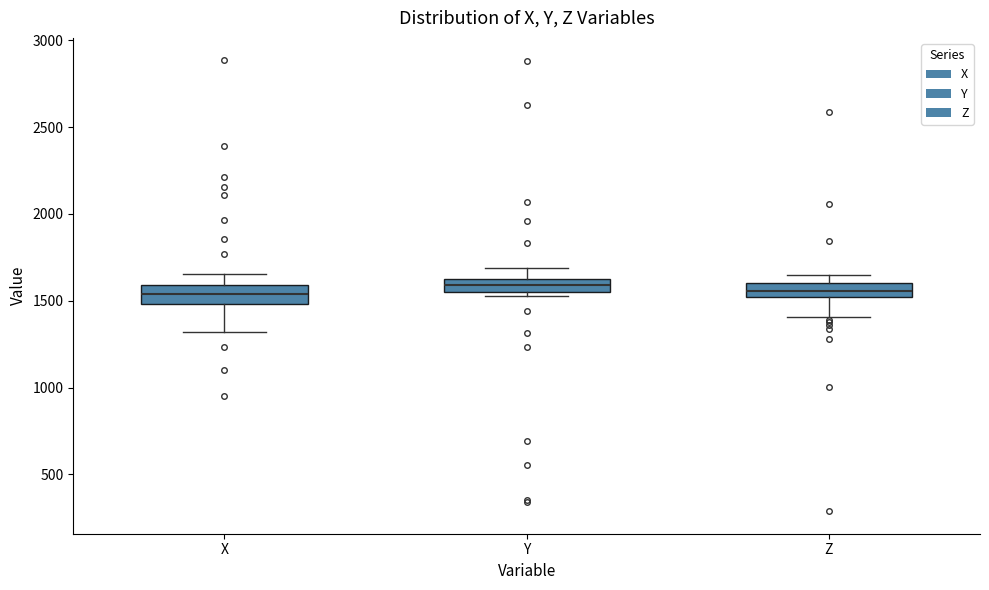

Where is the upper edge of the box for Y on the y-axis? The values are not printed on the chart, so give them approximately, as read against the axis.

1600